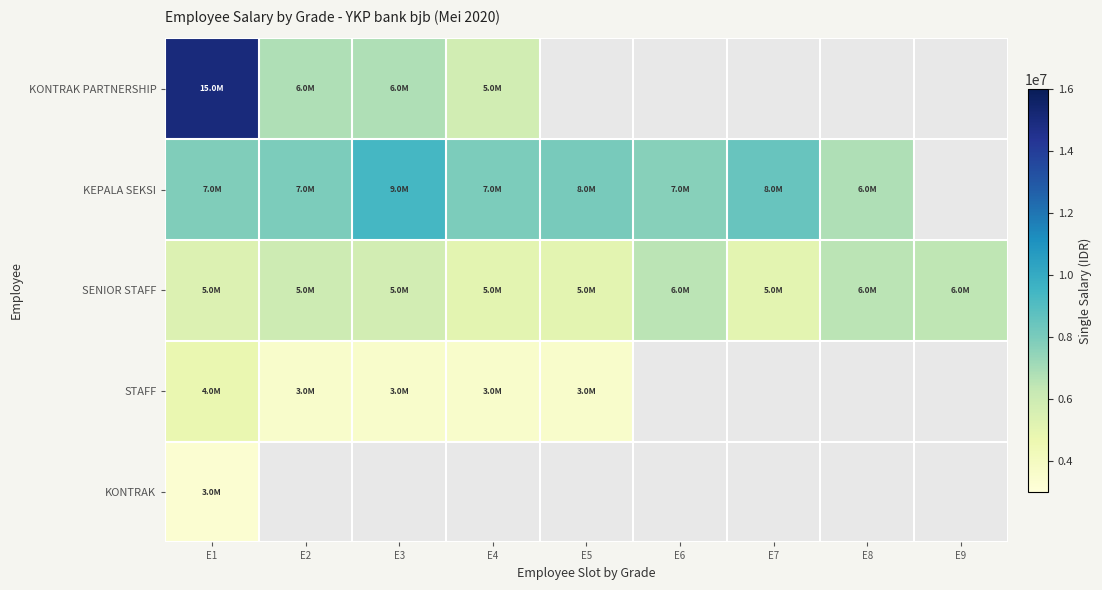

How many values in the KEPALA SEKSI series are below 7950000?

3